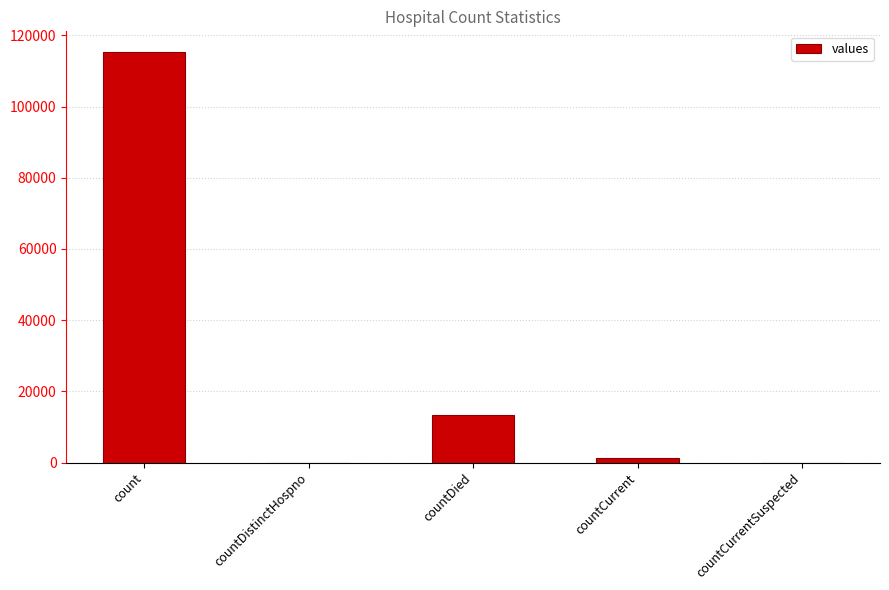

Which label corresponds to the largest value in the chart?

count